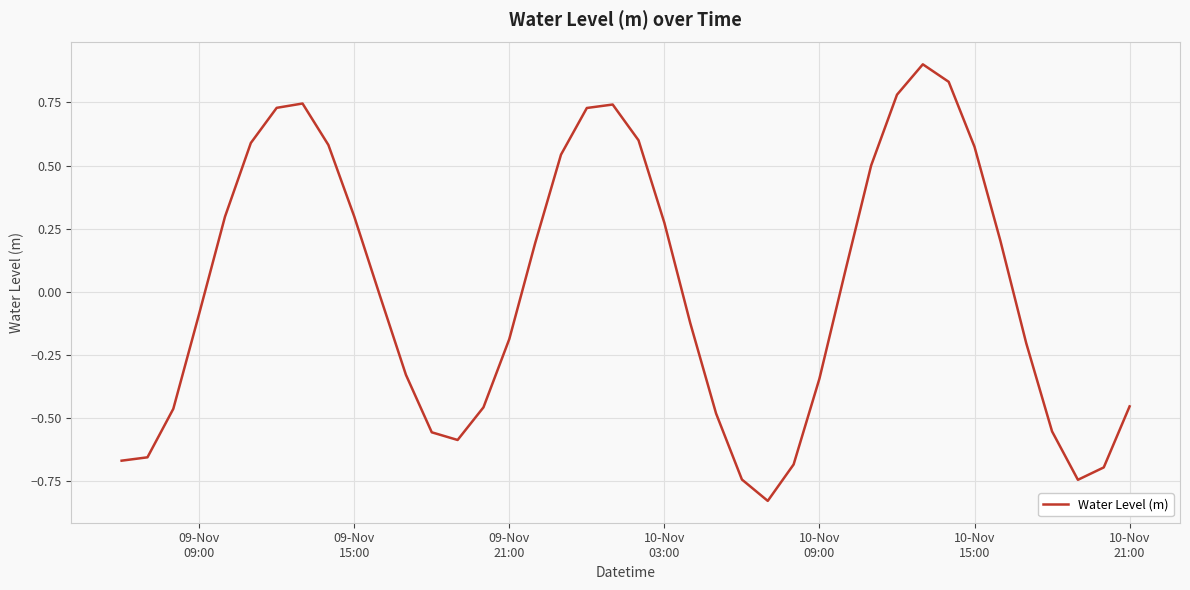

Does the chart have visible grid lines?

Yes